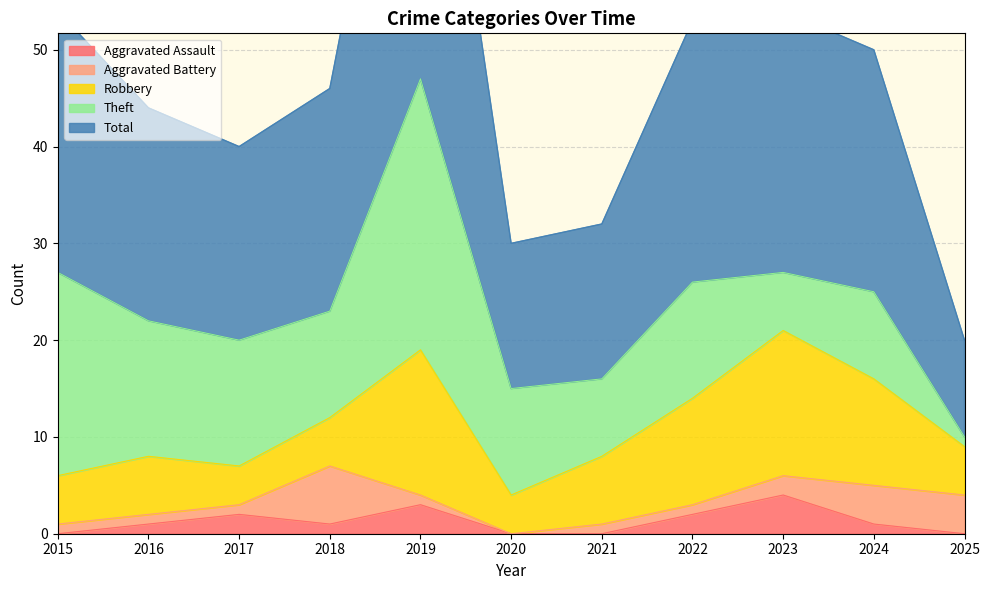

Is it true that Aggravated Battery equals 1 at 2016?

True